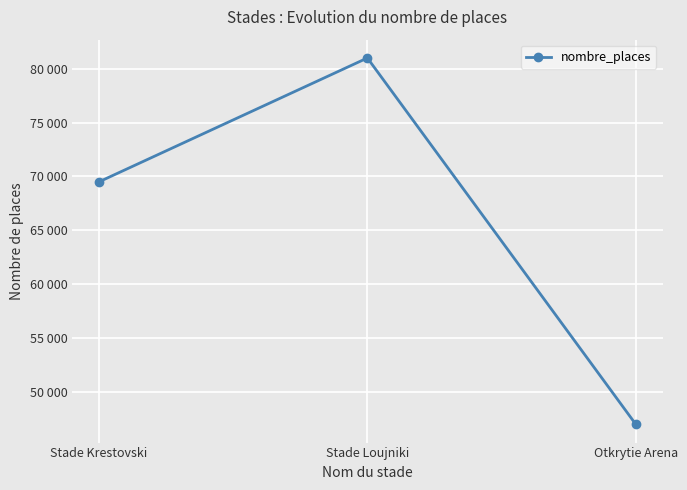

What position from the left is Stade Krestovski?

1